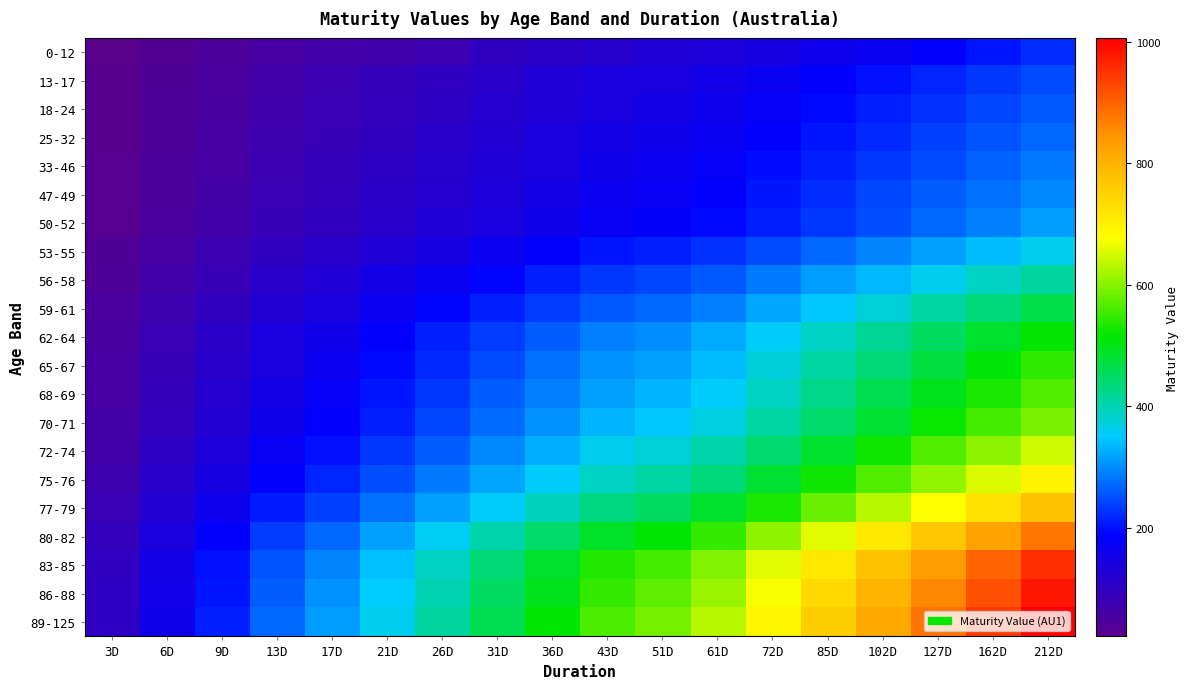

Which series has the largest total across all categories?

89-125